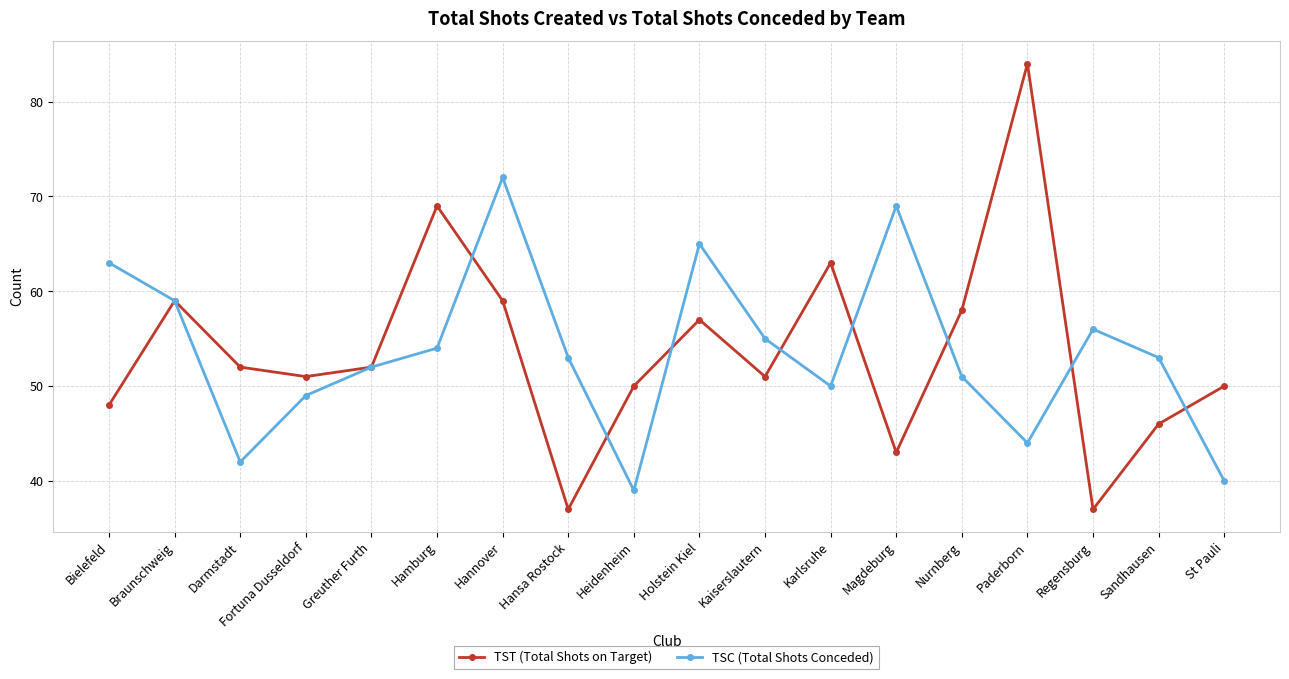

What position from the left is Karlsruhe?

12